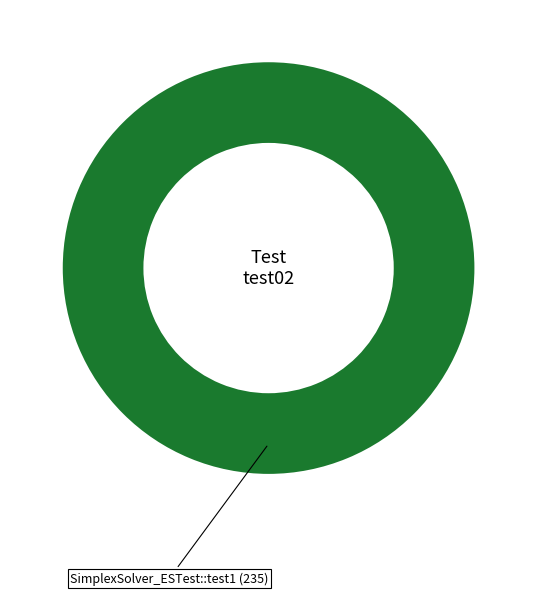

Is it true that SimplexSolver_ESTest::test1 (235) is 100% of the pie?

True